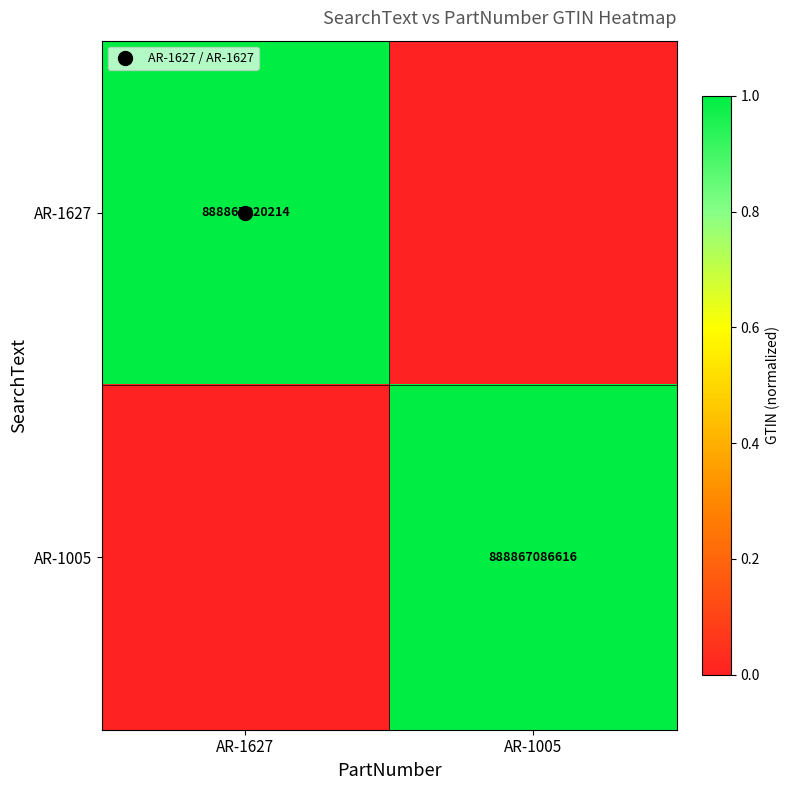

Which has a higher value, AR-1627 or AR-1005?

AR-1627